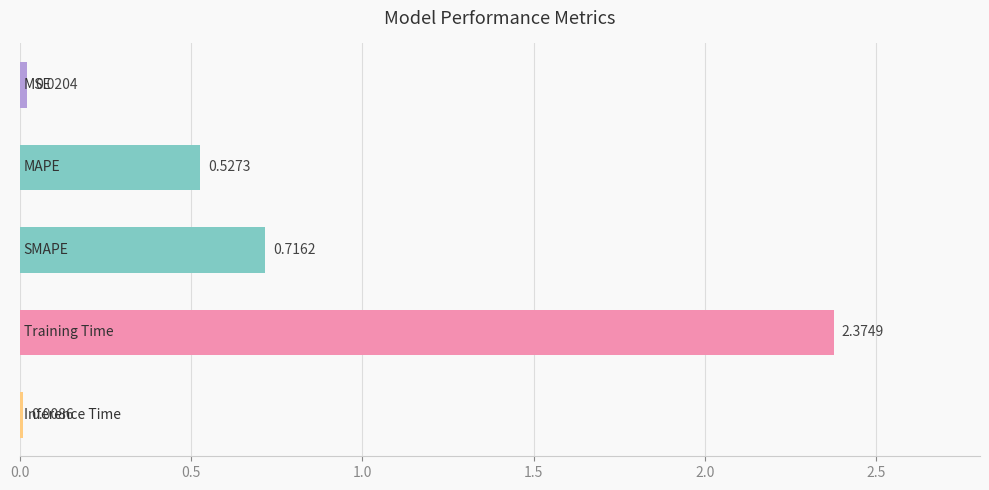

Are the bars grouped side by side (vs. stacked)?

No